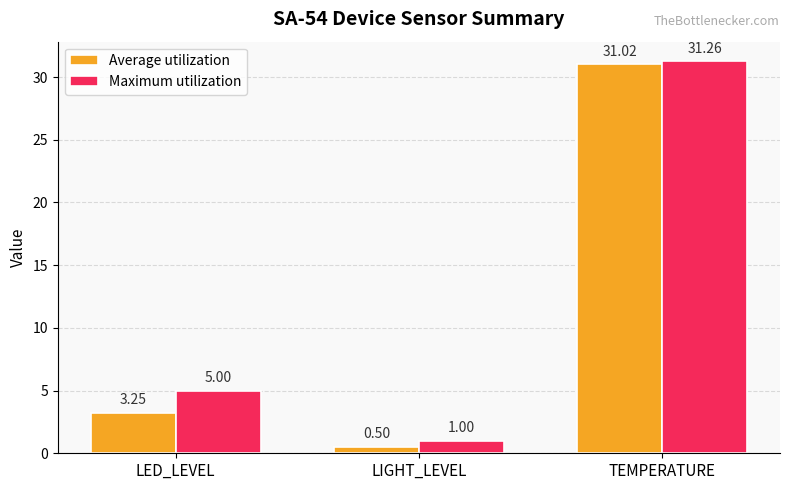

What is the average value of the Maximum utilization series?

12.4